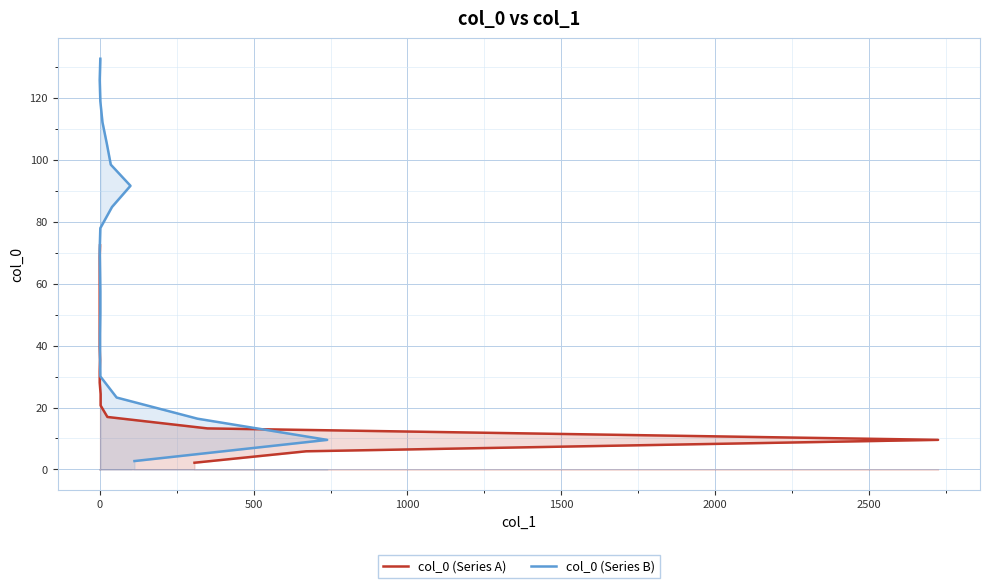

What is the average value of the col_0 (Series A) series?

37.3